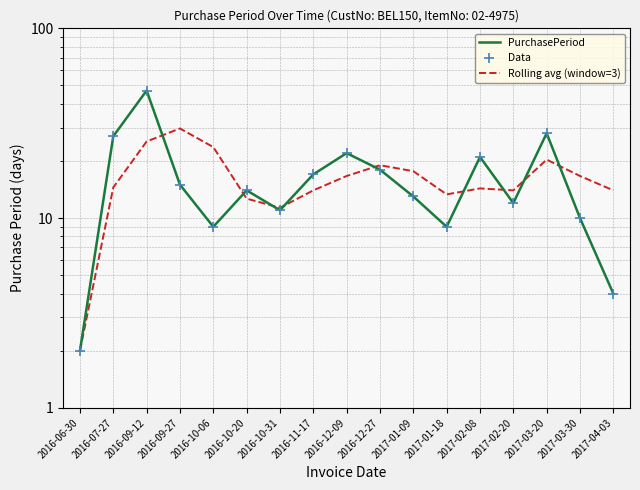

Which series has the largest total across all categories?

Rolling avg (window=3)